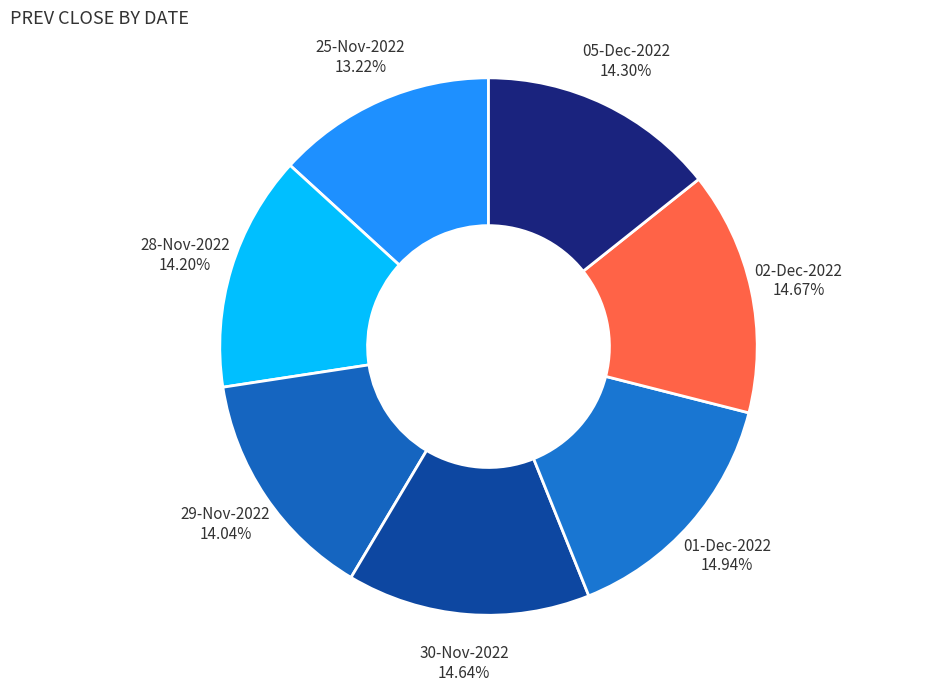

How many slices are in this pie chart?

7